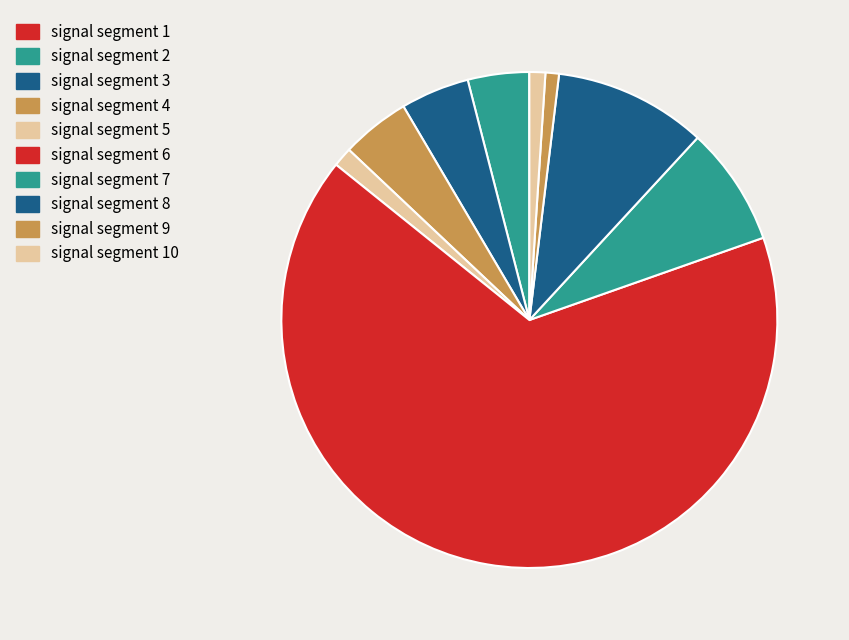

Rank the categories by value from highest to lowest.

signal segment 6, signal segment 8, signal segment 7, signal segment 4, signal segment 3, signal segment 2, signal segment 5, signal segment 10, signal segment 9, signal segment 1